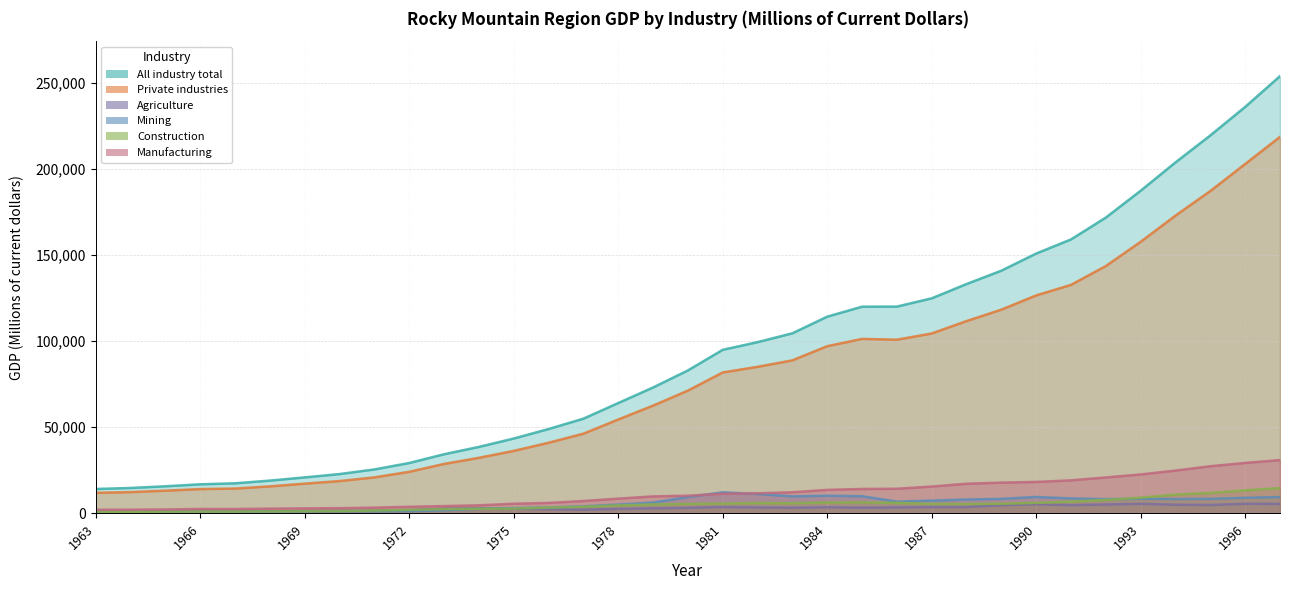

Where is the first local minimum for Agriculture?

1964